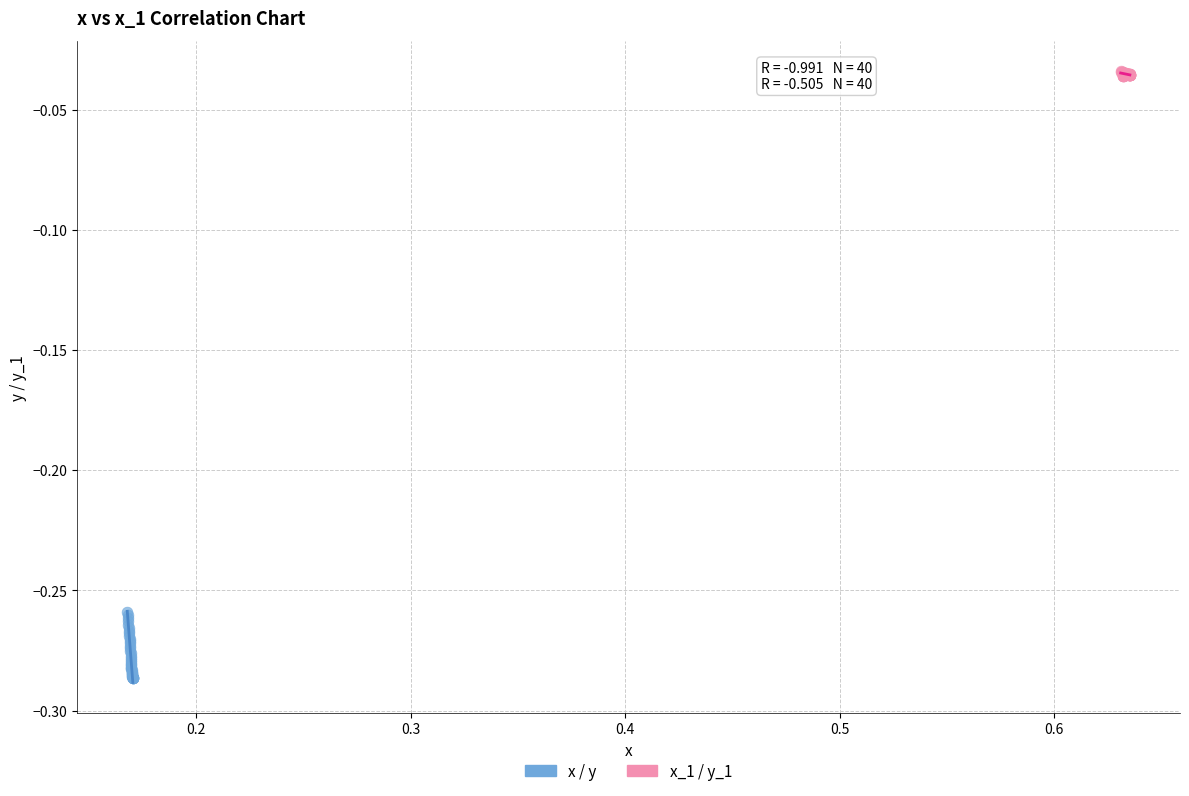

Which series has the widest spread of Y values?

x / y